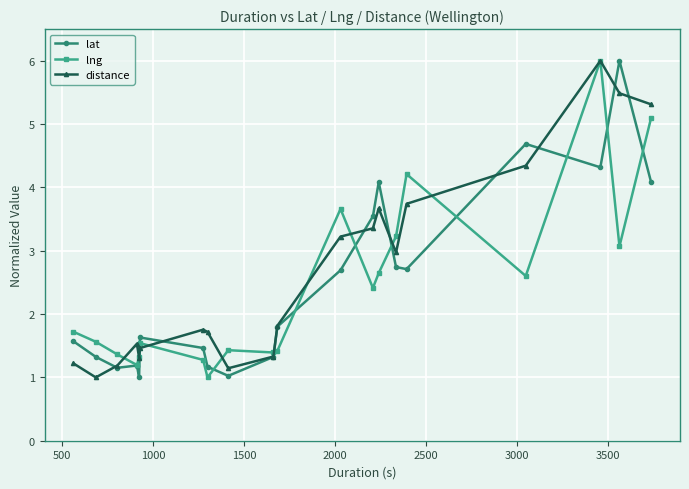

What is the value of the distance point at the 12th from the left?

3.2